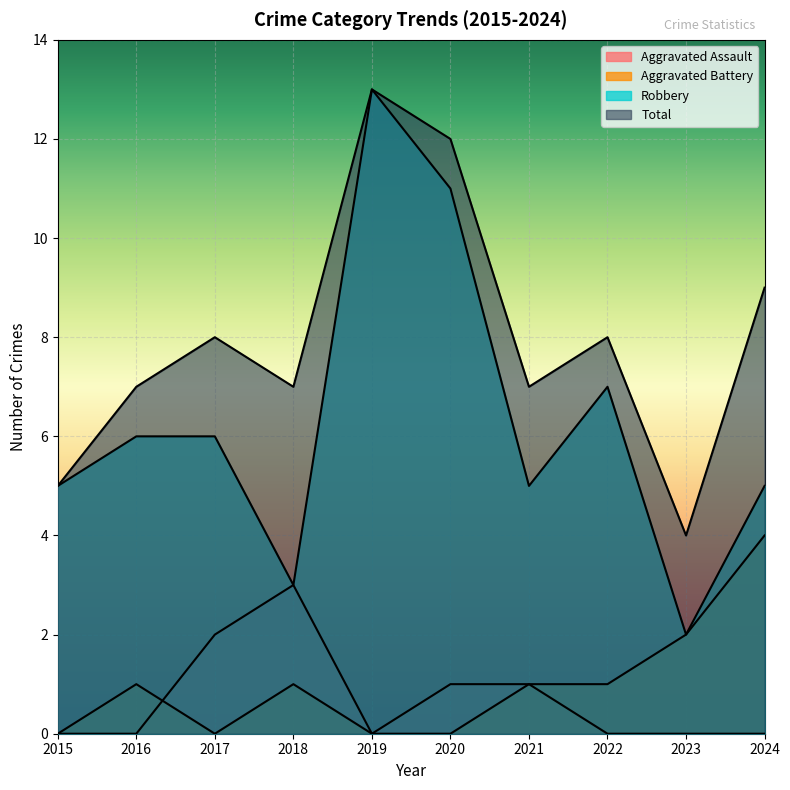

Which series has the largest total across all categories?

Total